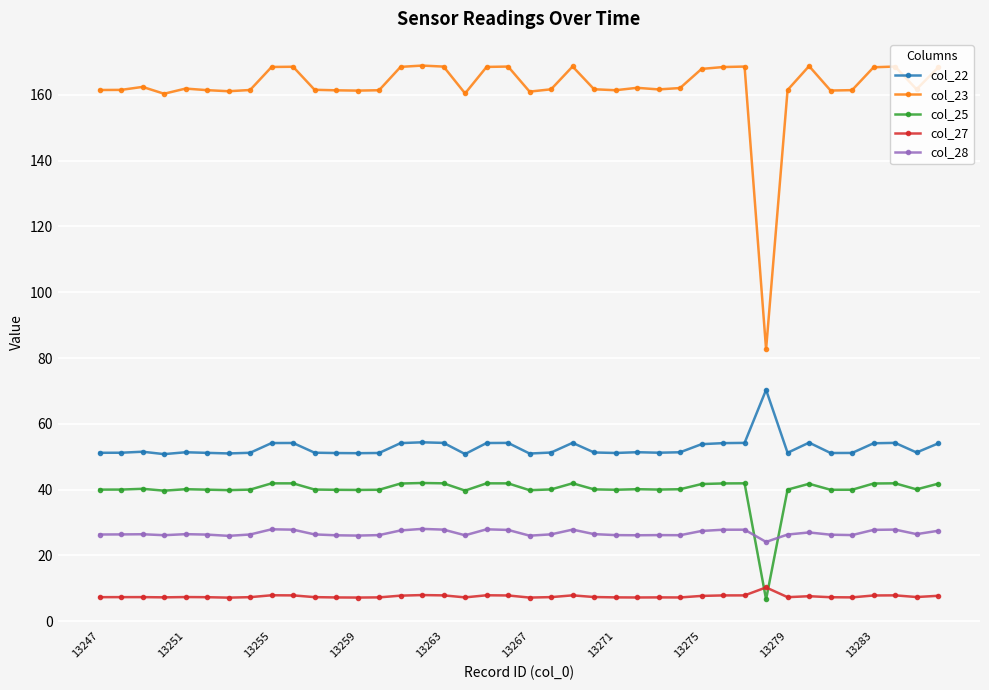

True or false: col_27 has more than 0 points higher than both neighbors.

True